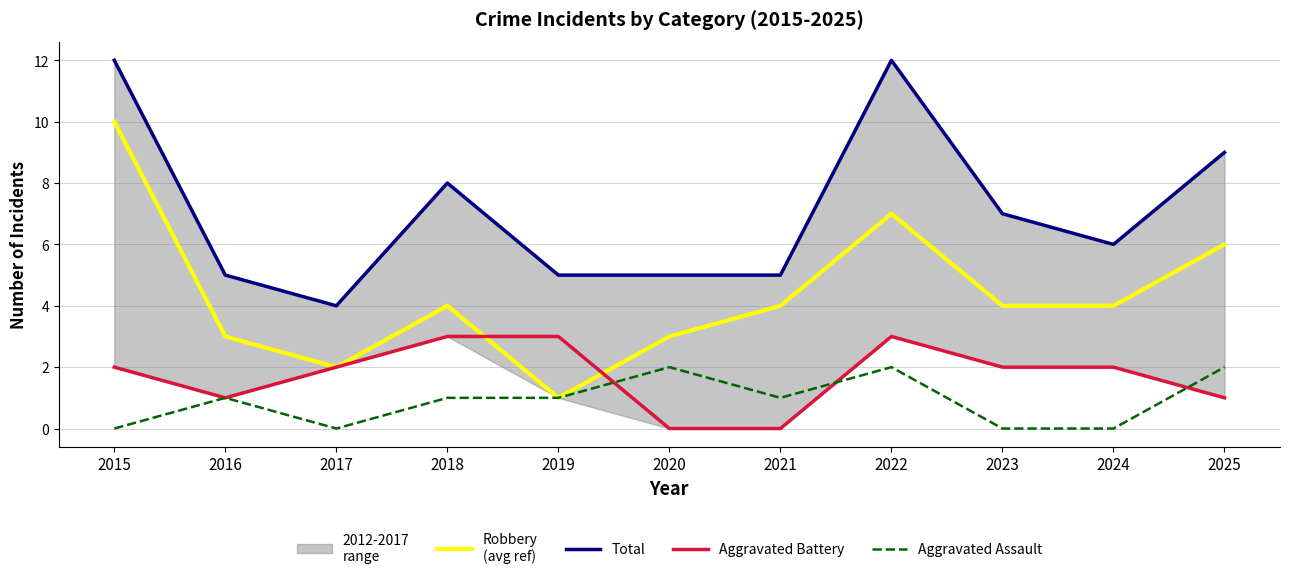

Count the Aggravated Battery values in the range 1 to 3.

9